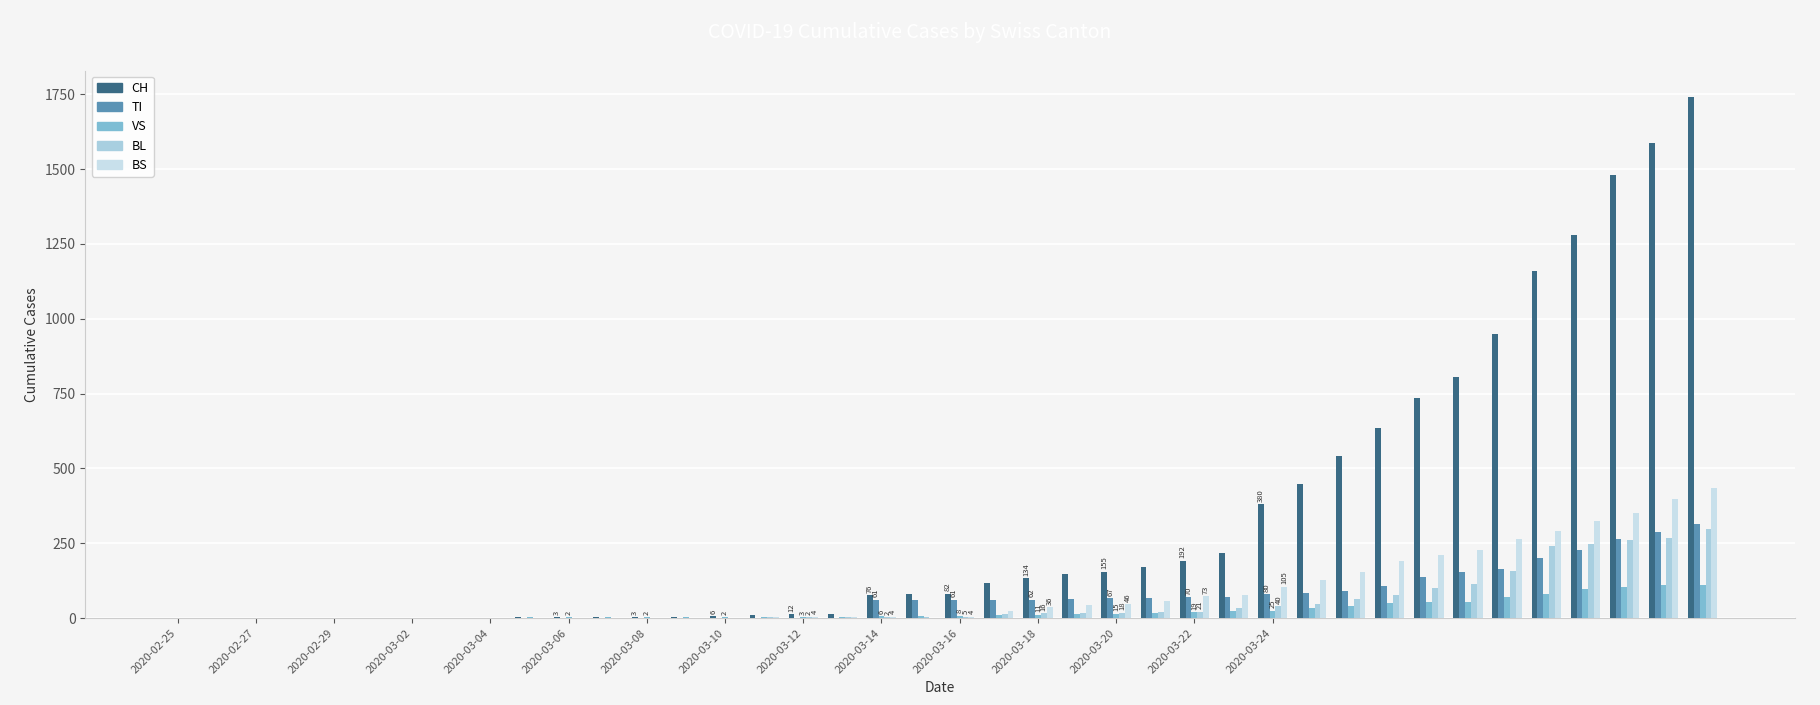

What is the label of the 10th bar from the left?

2020-03-14